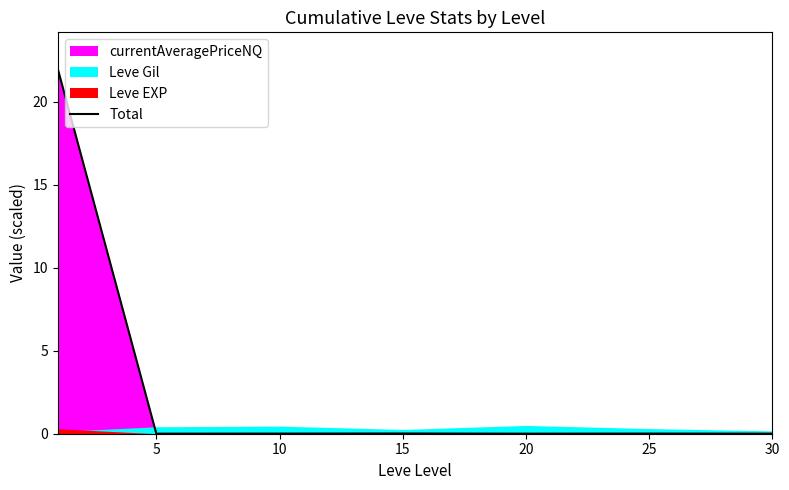

At which category does the chart reach its minimum across all series?

20